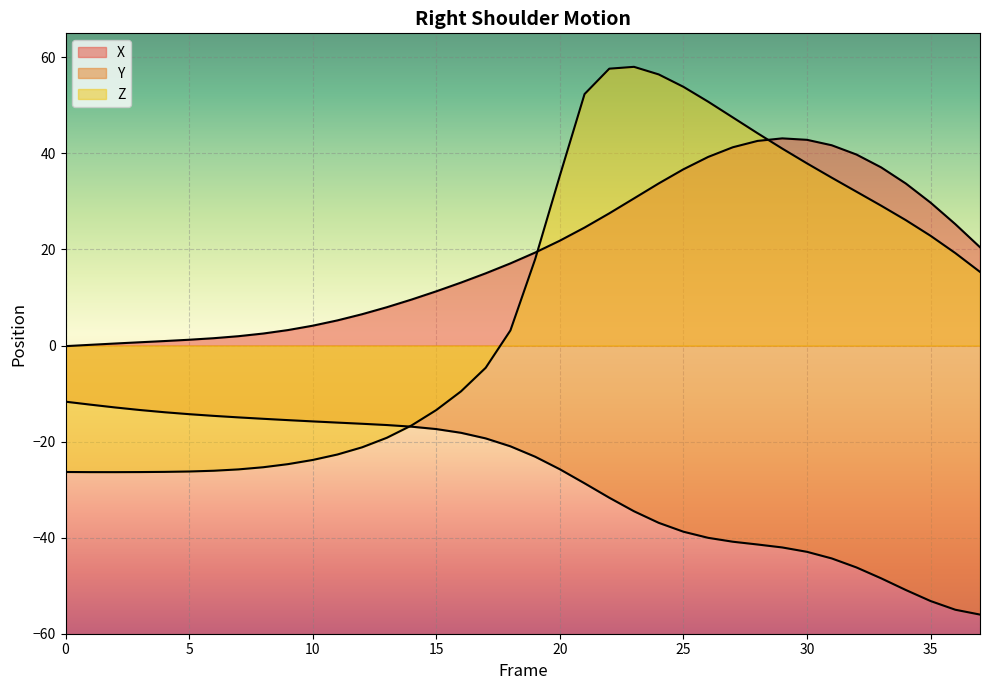

In X, how many points are higher than both neighbors (excluding endpoints)?

1